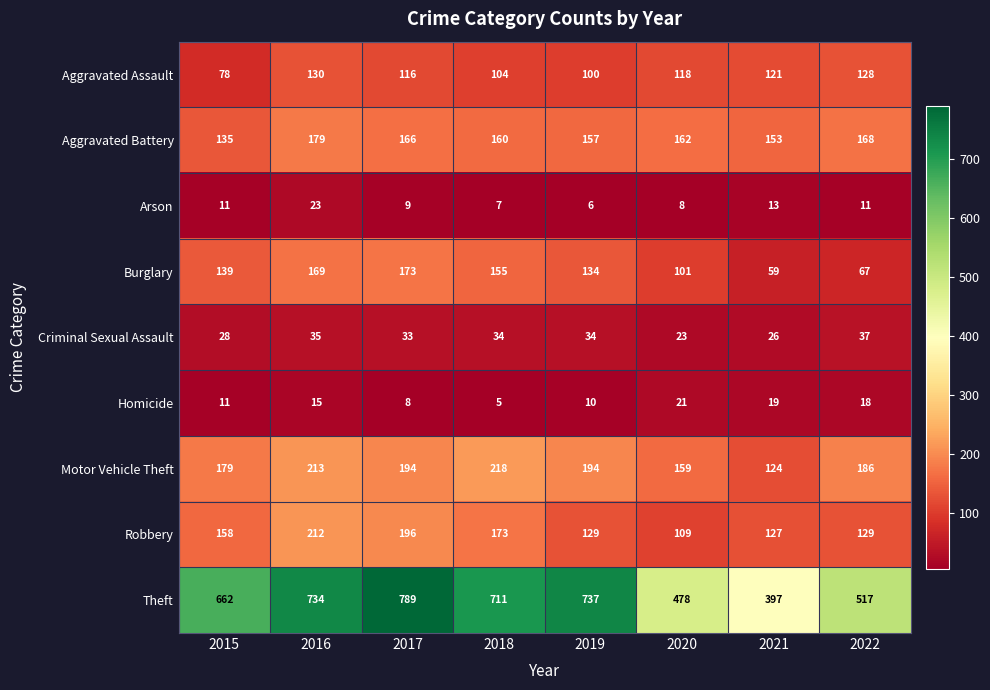

What is the approximate value of Motor Vehicle Theft at 2021?

124